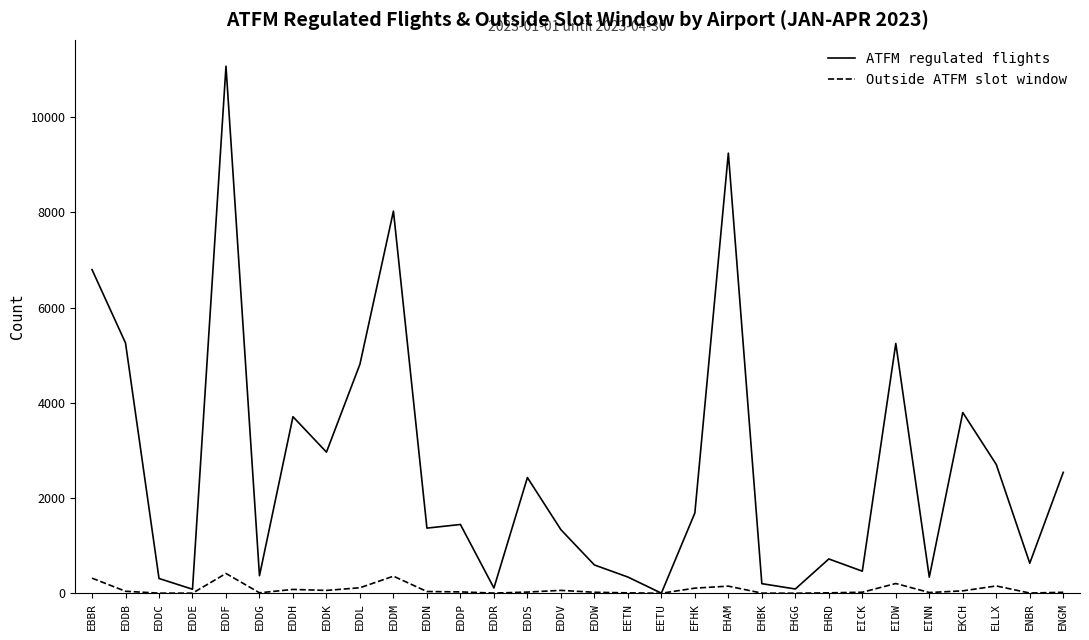

Rank the series by their maximum value, from lowest to highest.

Outside ATFM slot window, ATFM regulated flights